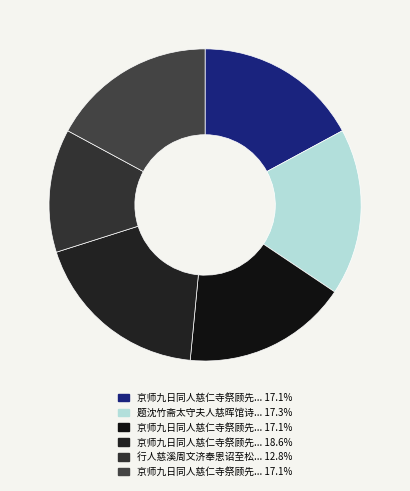

How many slices are in this pie chart?

6